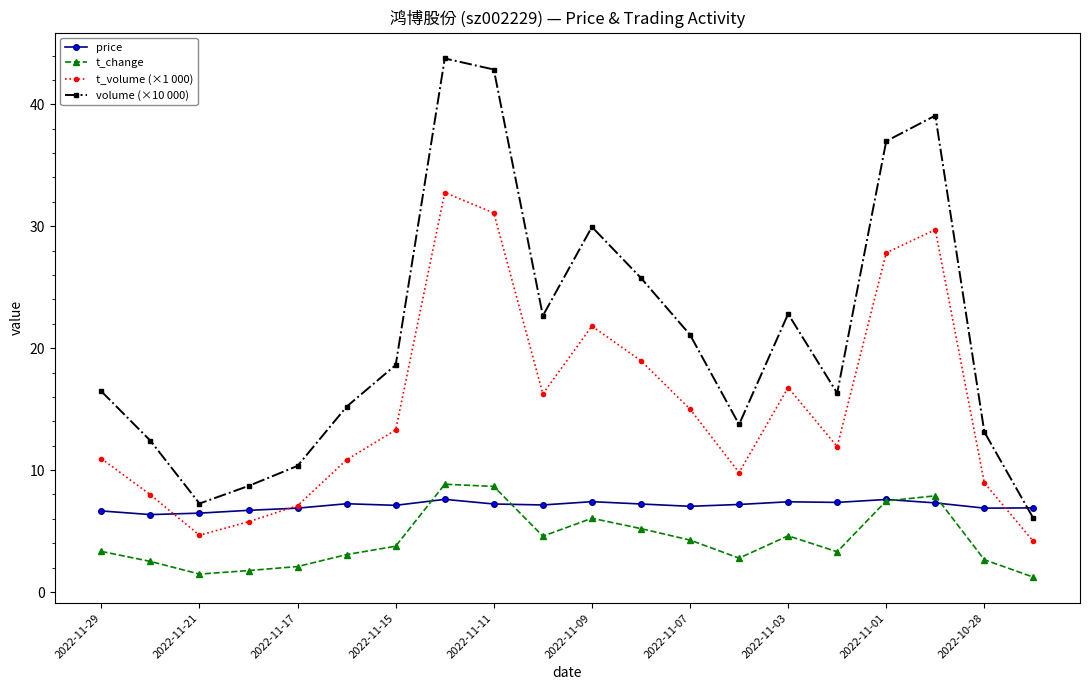

Which series has the largest total across all categories?

volume (×10 000)